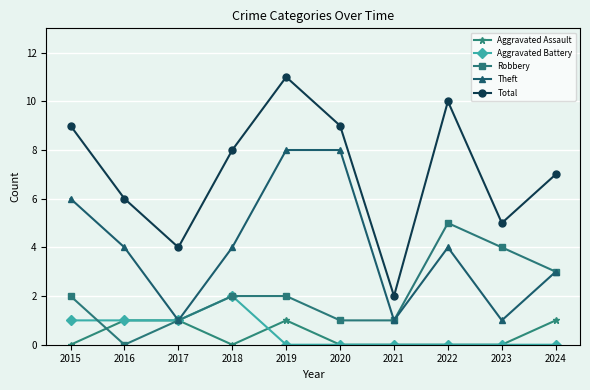

At which category is the sum across all series the highest?

2019